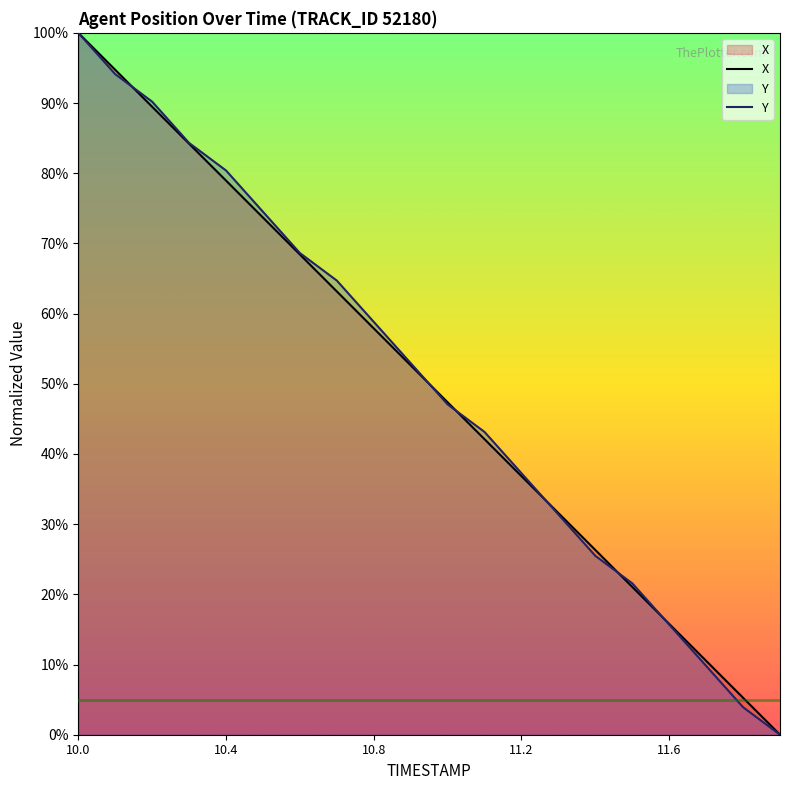

List the series in order of their overall mean, highest first.

Y, X